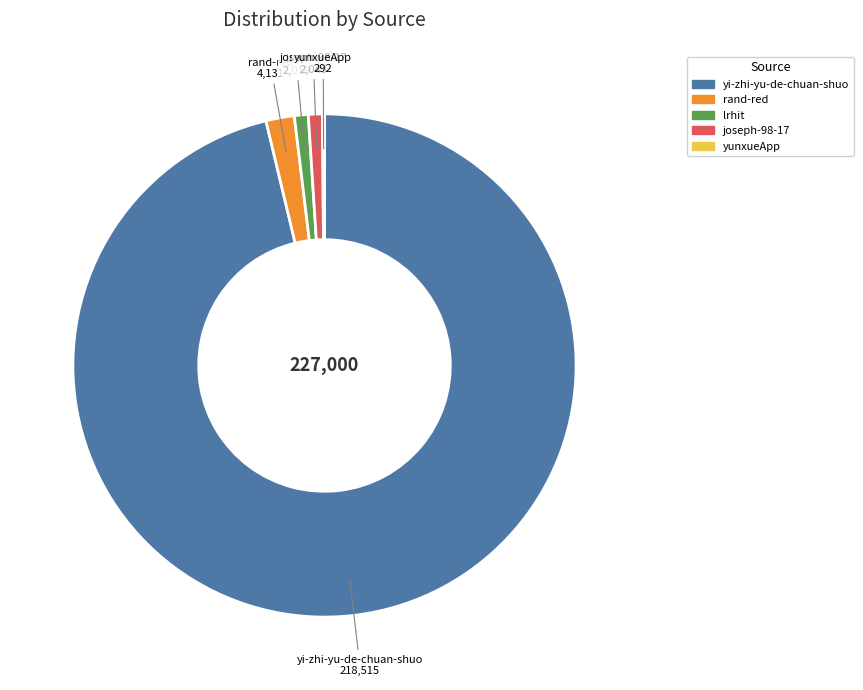

True or false: lrhit accounts for 1% of the total.

True